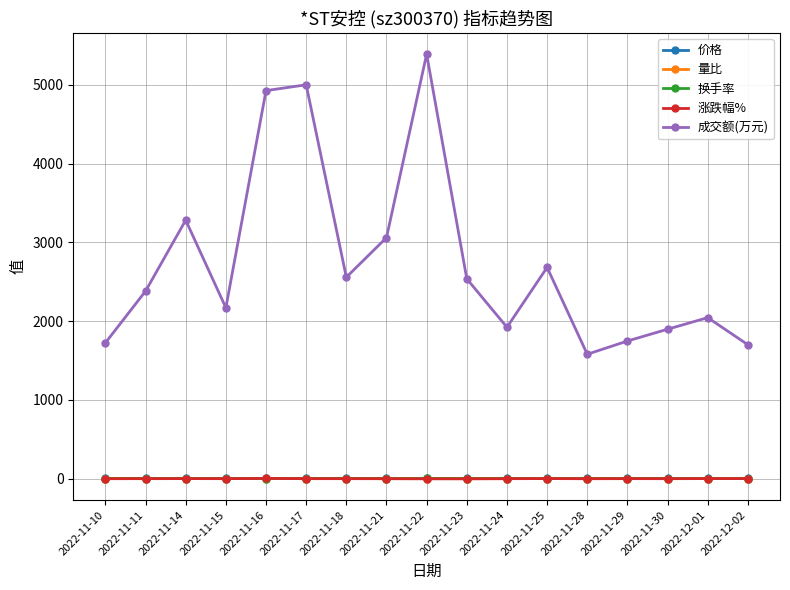

What are all the series names shown in the legend?

价格, 量比, 换手率, 涨跌幅%, 成交额(万元)